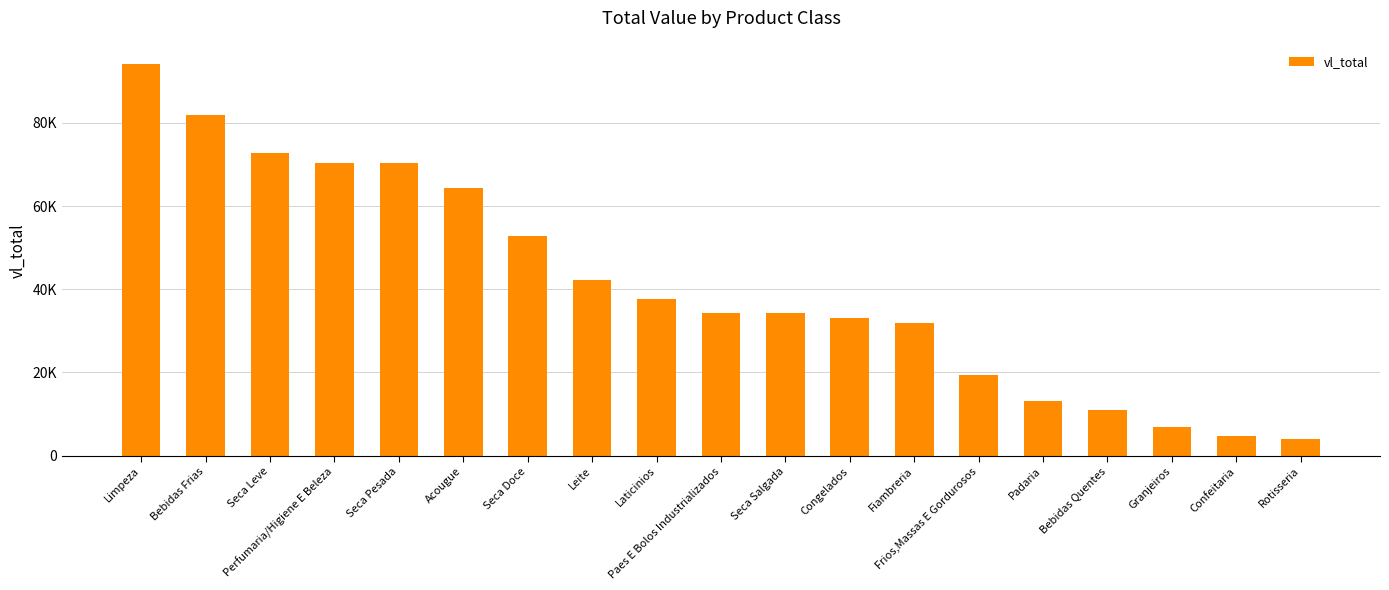

Reading right to left, what are all the values shown in this chart?

3991.3	4690.3	6821.4	10883.0	13172.0	19478.4	31802.6	33076.6	34183.0	34324.2	37604.1	42279.9	52842.5	64275.1	70310.3	70435.0	72832.2	81786.5	94057.1